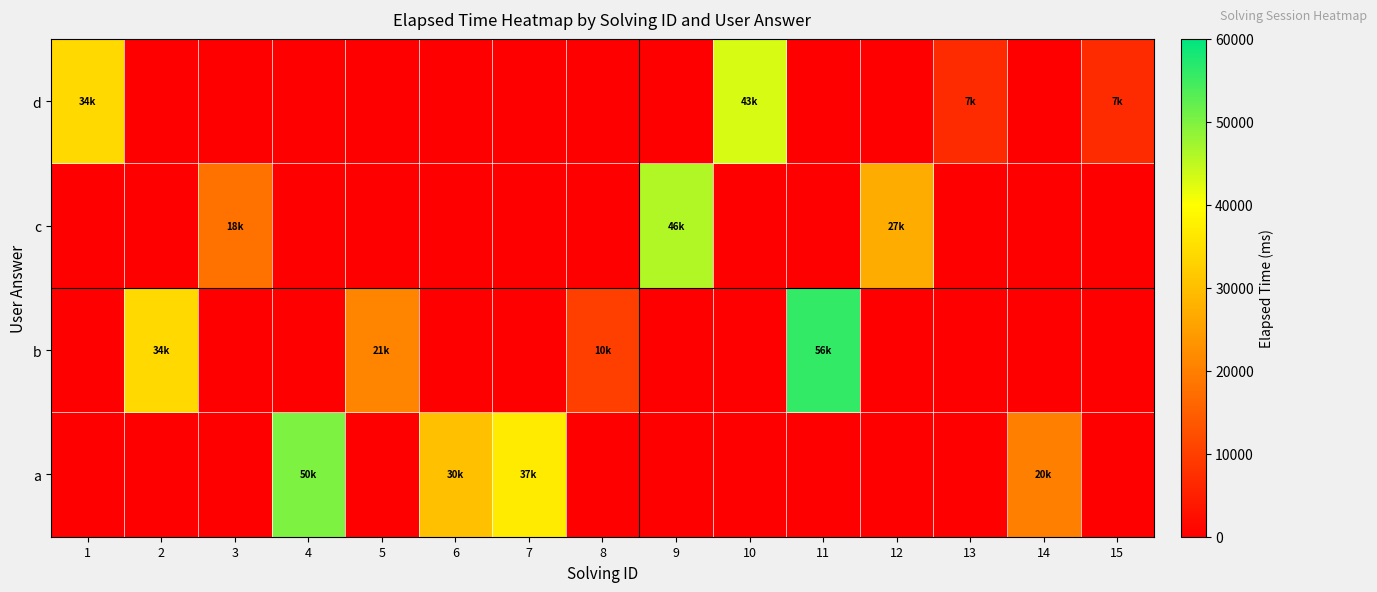

Reading right to left, extract all data points from this chart.

a: 15=0	14=20000	13=0	12=0	11=0	10=0	9=0	8=0	7=37000	6=30000	5=0	4=50000	3=0	2=0	1=0
b: 15=0	14=0	13=0	12=0	11=56000	10=0	9=0	8=10000	7=0	6=0	5=21000	4=0	3=0	2=34000	1=0
c: 15=0	14=0	13=0	12=27000	11=0	10=0	9=46000	8=0	7=0	6=0	5=0	4=0	3=18000	2=0	1=0
d: 15=7000	14=0	13=7000	12=0	11=0	10=43000	9=0	8=0	7=0	6=0	5=0	4=0	3=0	2=0	1=34000